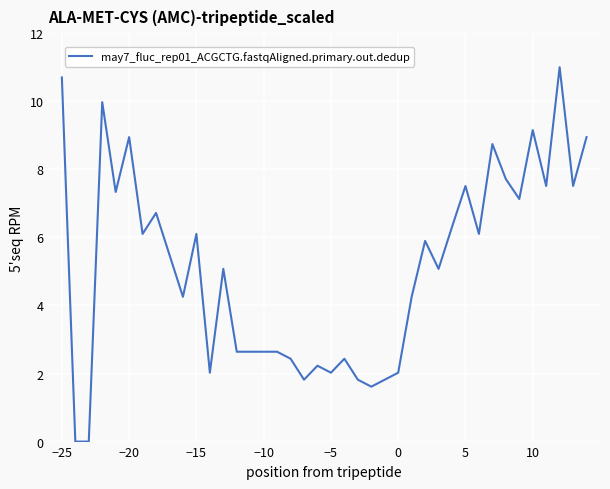

How many values exceed 5?

22